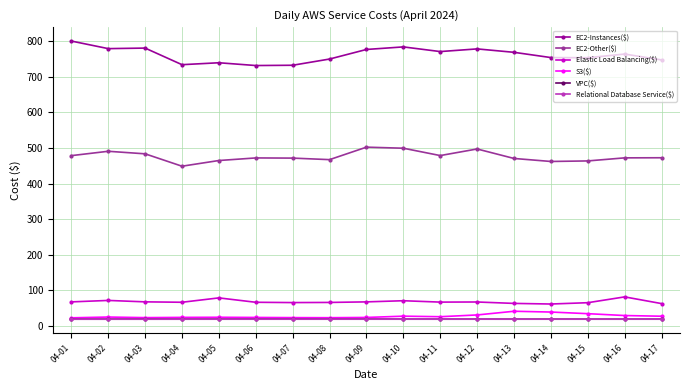

What value does the VPC($) series have at 04-02?

19.4